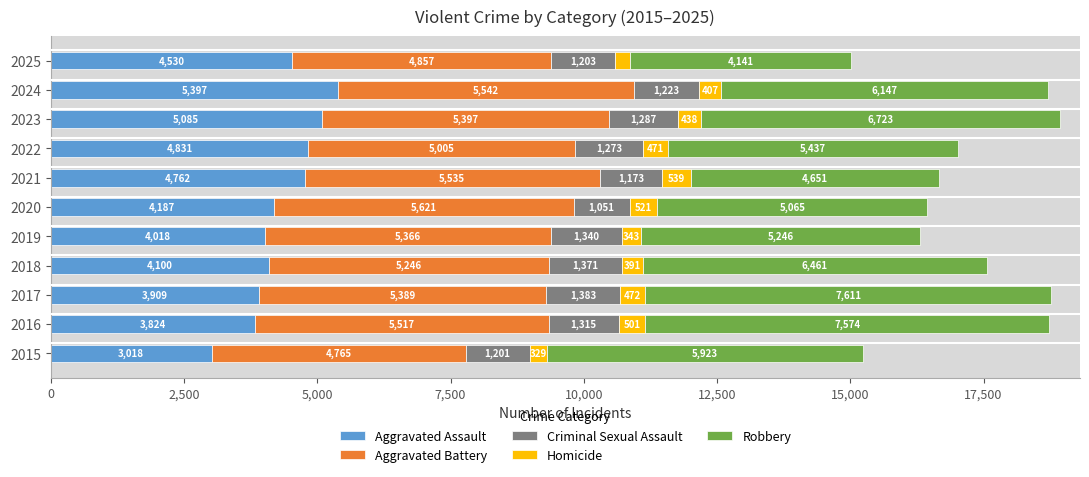

Is it true that Aggravated Assault equals 2375 at 2018?

False